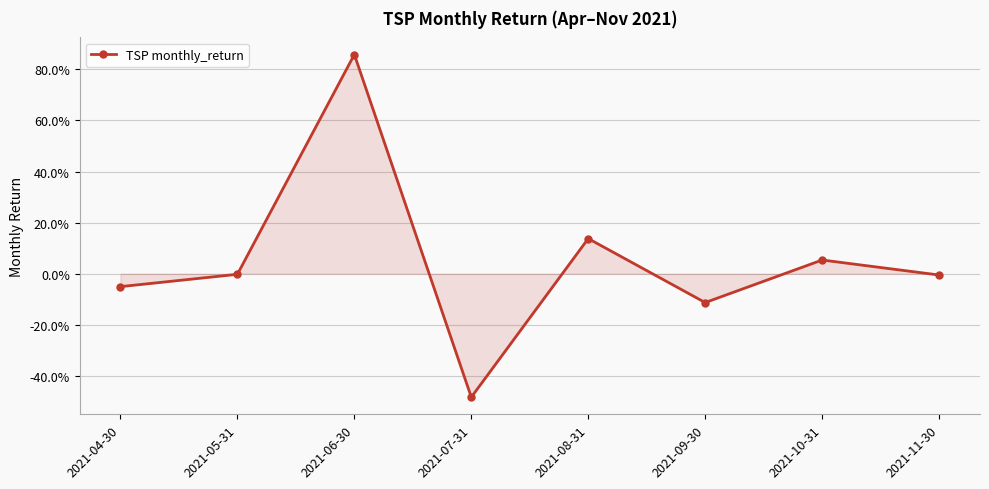

What is the change in value from 2021-07-31 to 2021-10-31?

+0.5